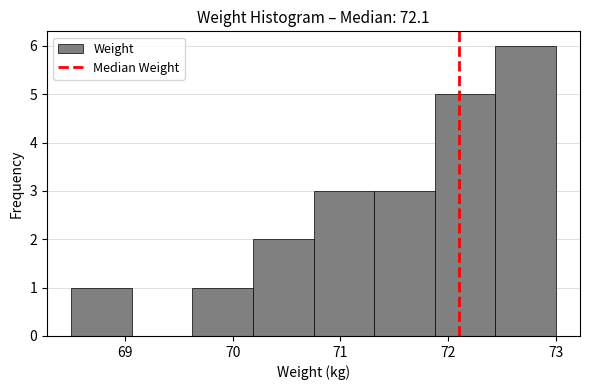

Reading left to right, list every bar in this chart as the range it spans on the x-axis followed by its height. Neither the bar edges nor the heights are printed on the chart, so give them approximately, as read against the axes.

68.5 to 69.1: 1
69.1 to 69.6: 0
69.6 to 70.2: 1
70.2 to 70.8: 2
70.8 to 71.3: 3
71.3 to 71.9: 3
71.9 to 72.4: 5
72.4 to 73.0: 6